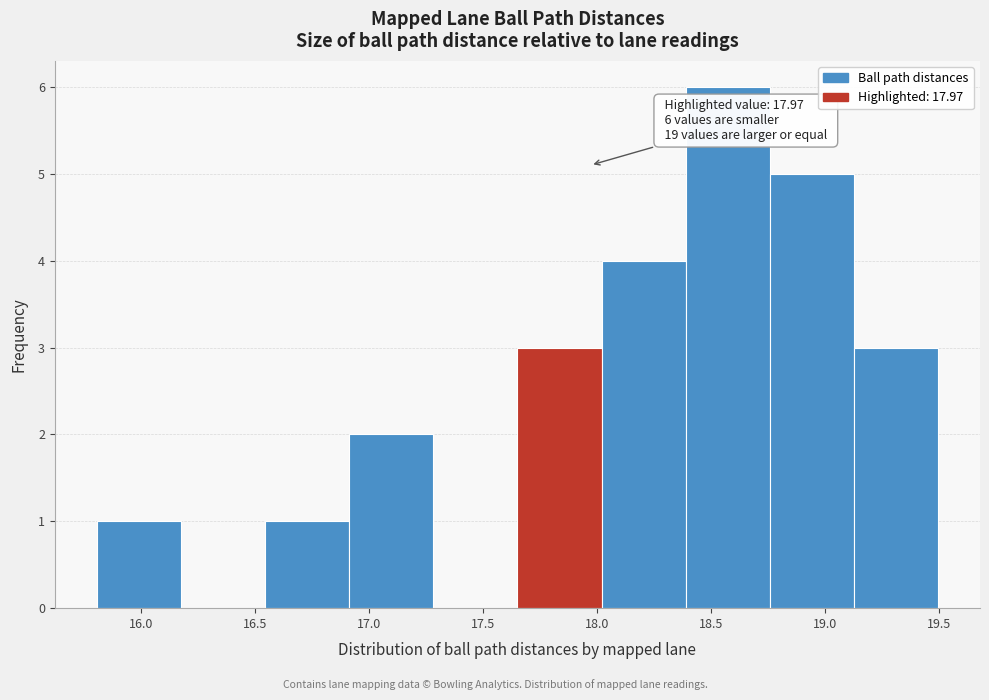

Which range on the x-axis has the tallest bar?

18.40 to 18.75